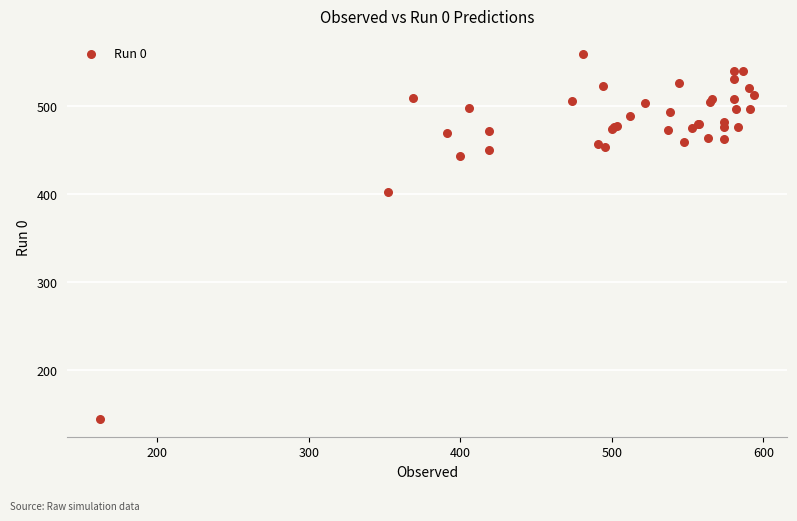

What Y value in the scatter plot is closest to 351?

402.0